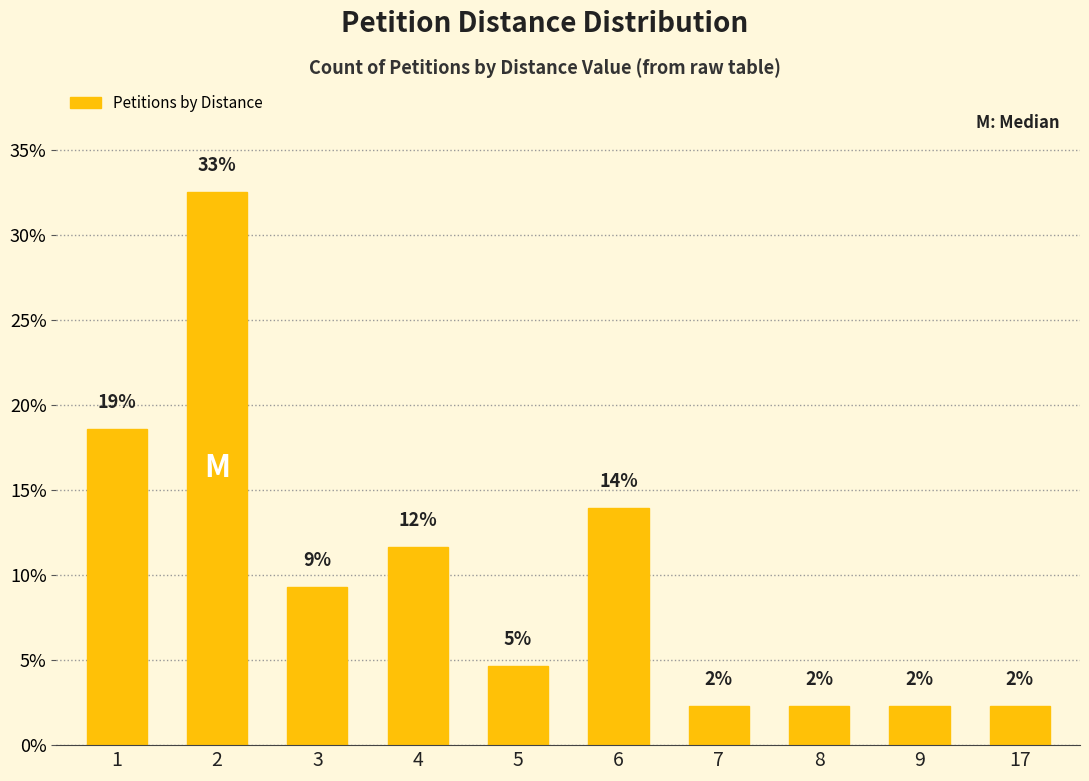

Does the chart contain any negative values?

No